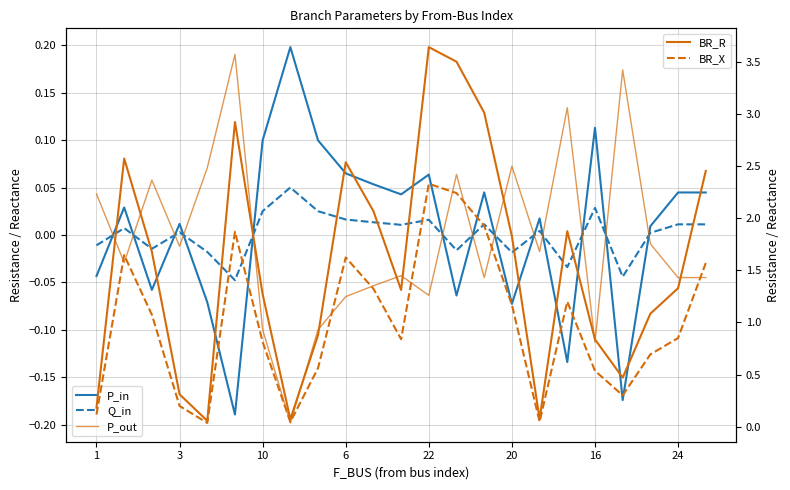

How many lines are shown in the chart?

5